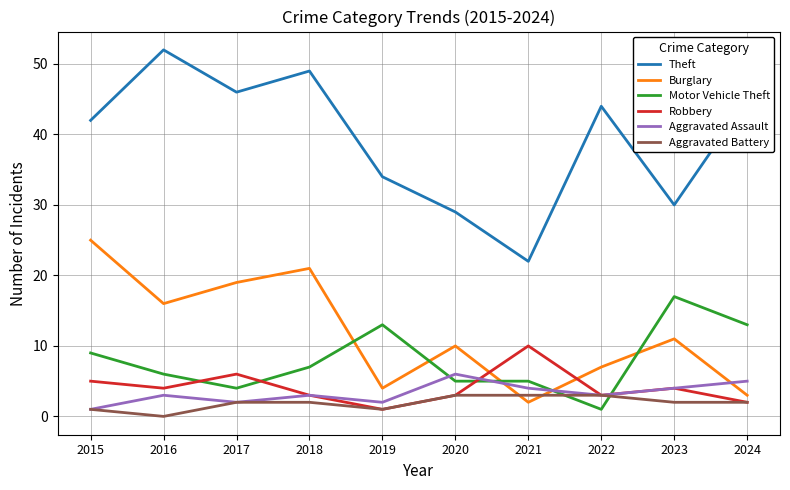

Between 2018 and 2021, which series saw the biggest shift?

Theft